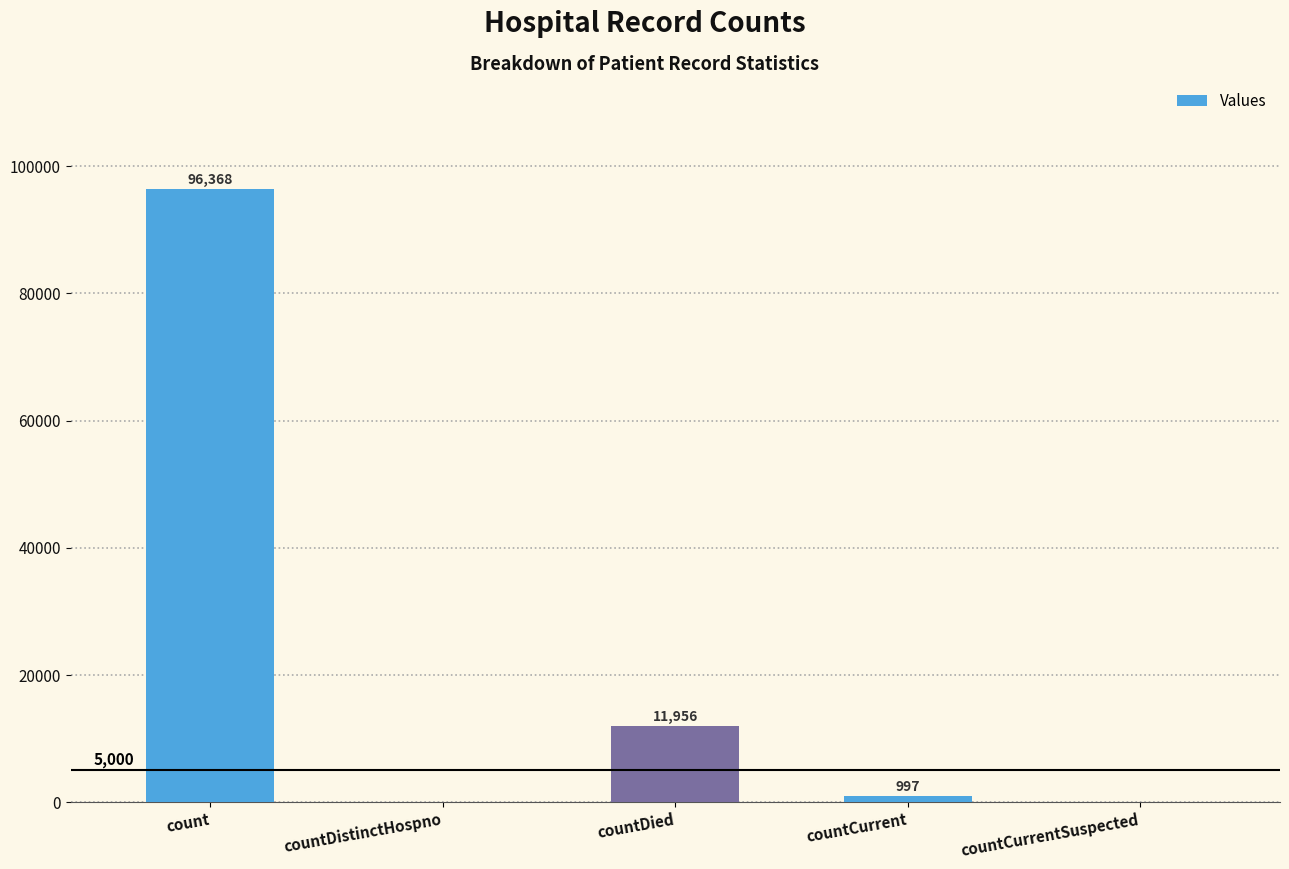

Which category has the highest value across all series?

count